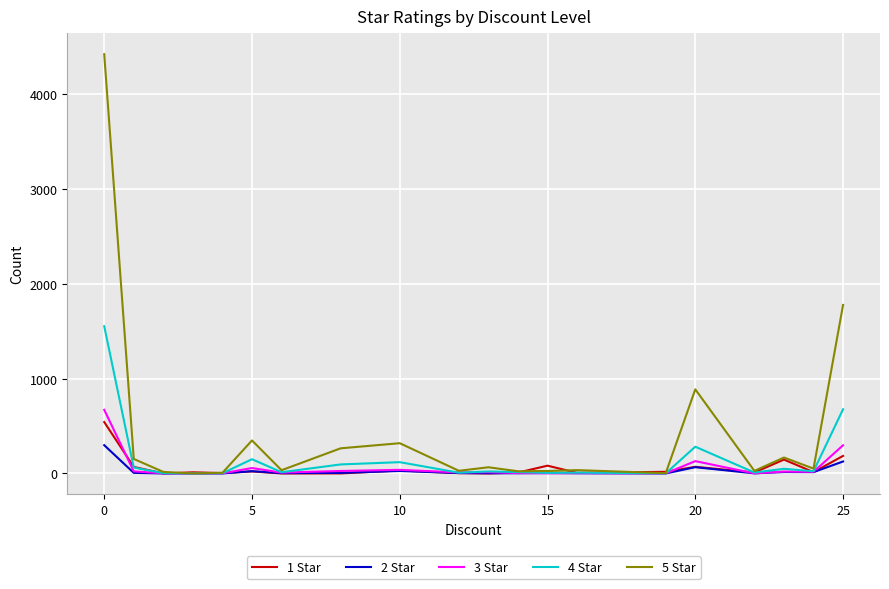

What are all the series names shown in the legend?

1 Star, 2 Star, 3 Star, 4 Star, 5 Star